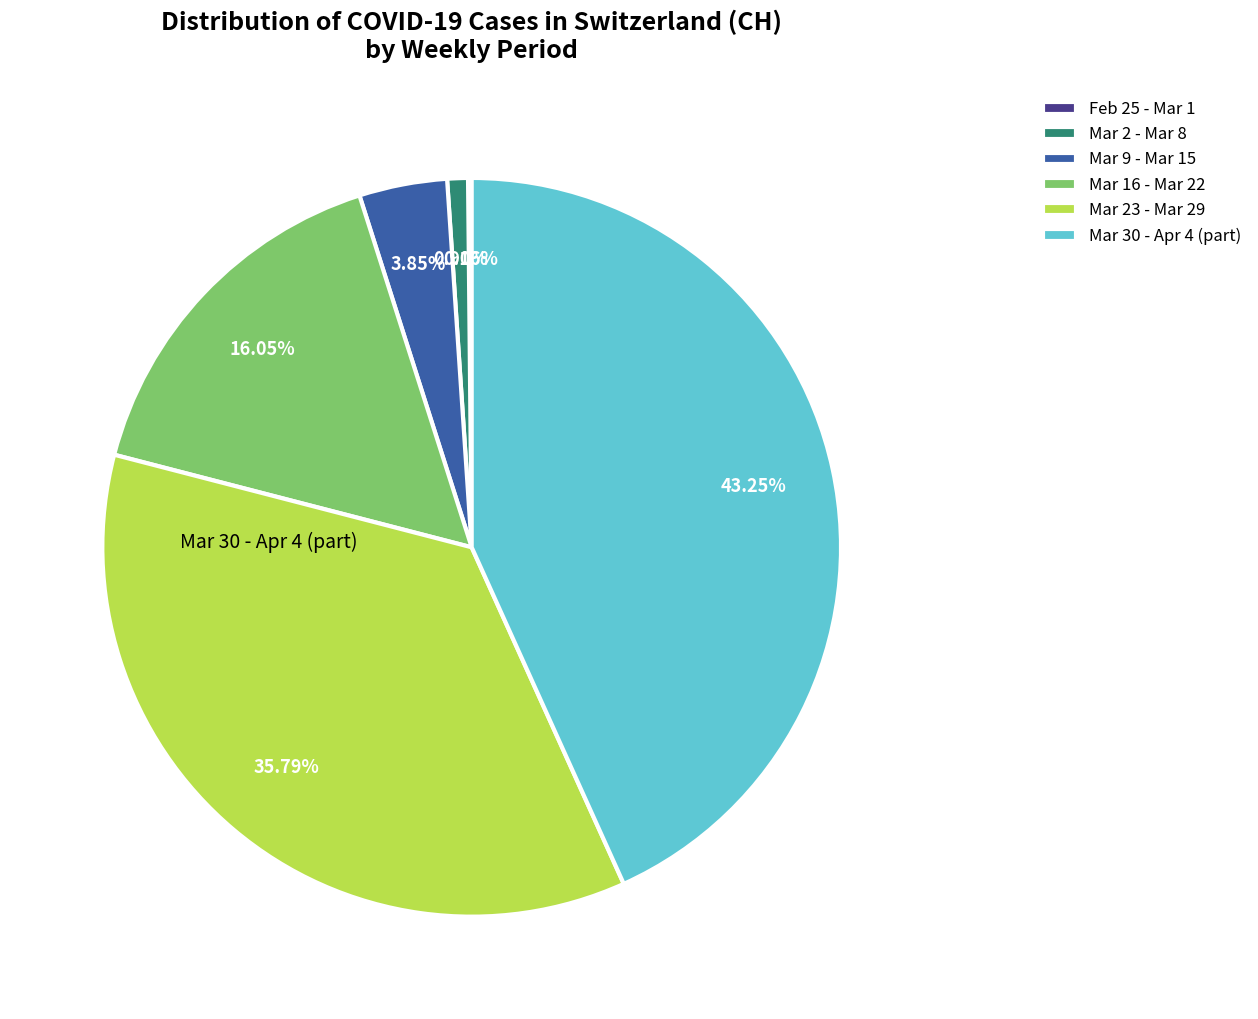

Is there a majority slice in this chart?

No